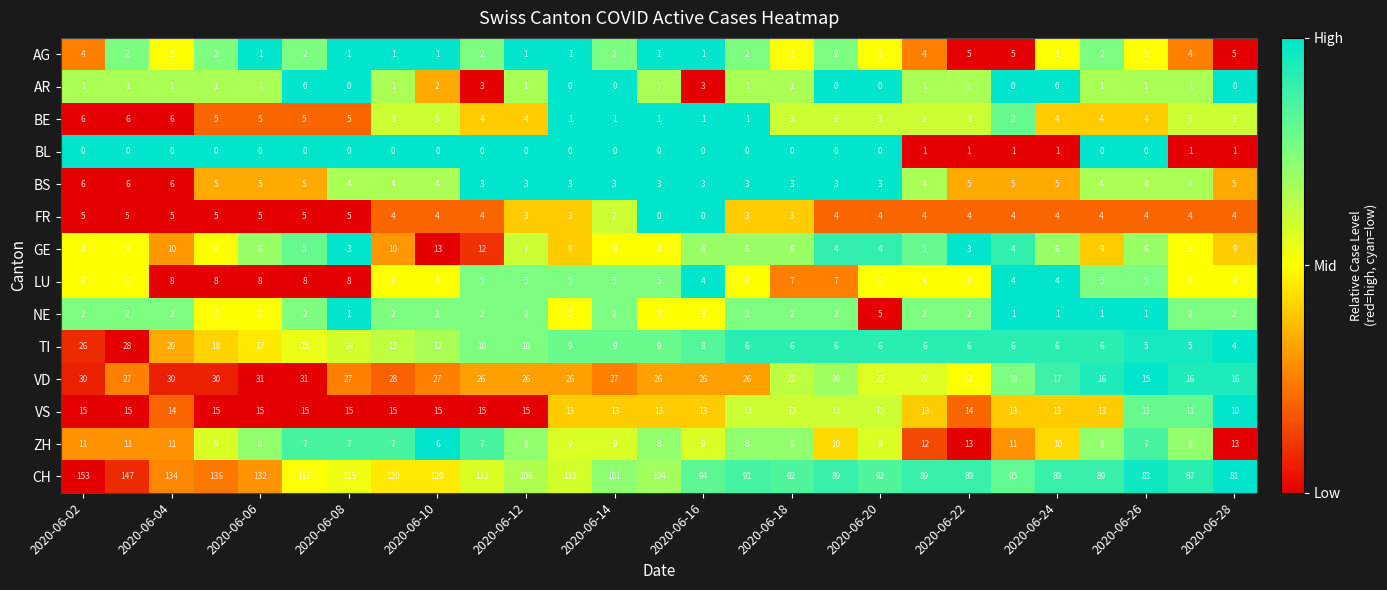

Which series has the widest spread of values?

CH